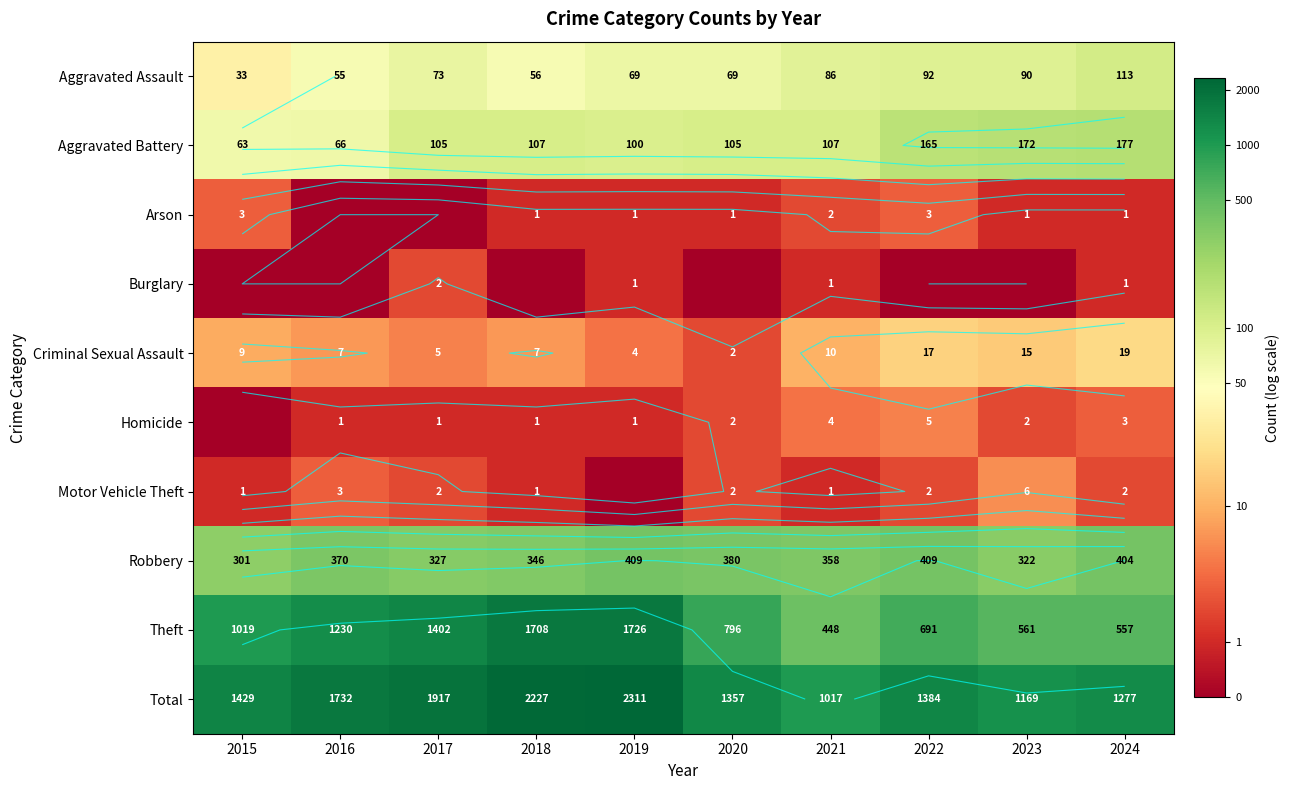

At which label does Homicide reach its peak?

2022